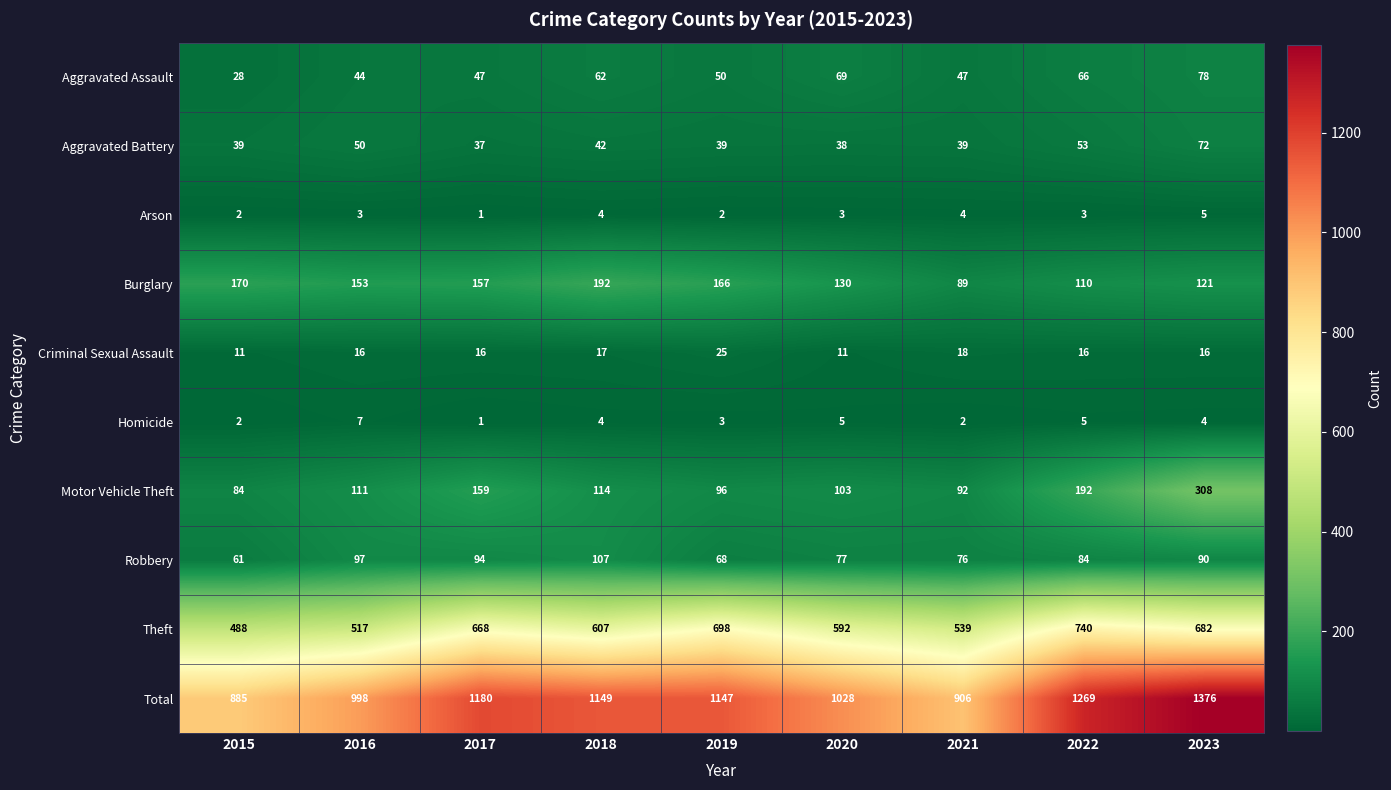

What is the maximum value for Theft?

740